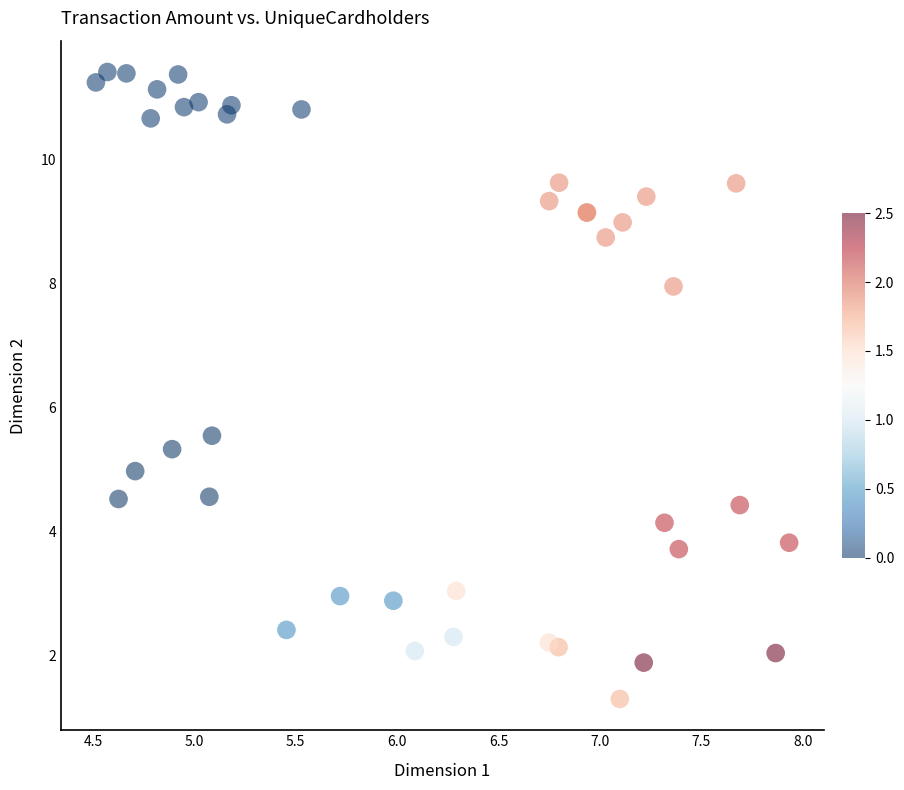

What Y value in the scatter plot is closest to 6?

5.5